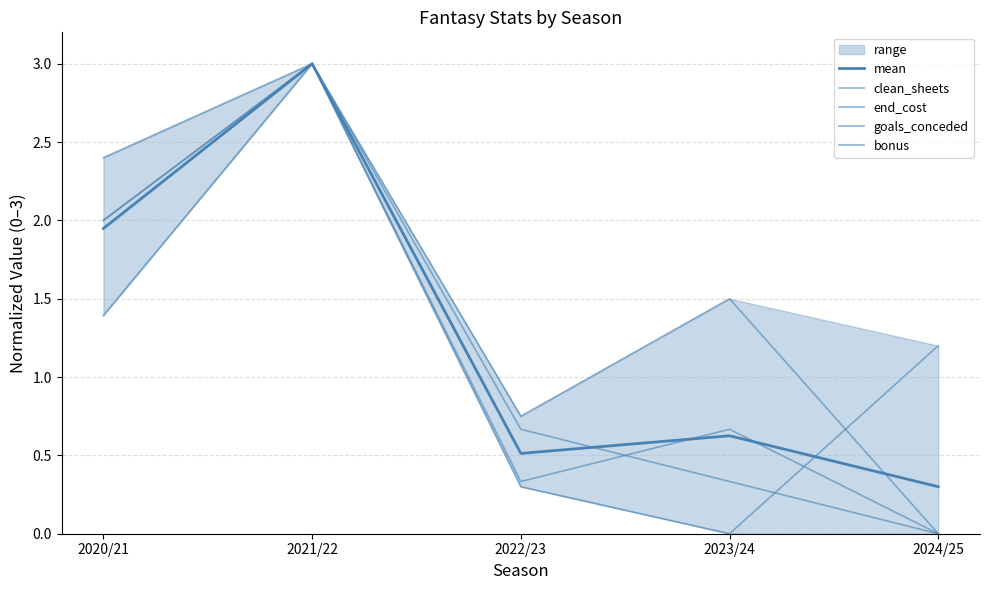

At which category does end_cost reach its first local peak?

2021/22